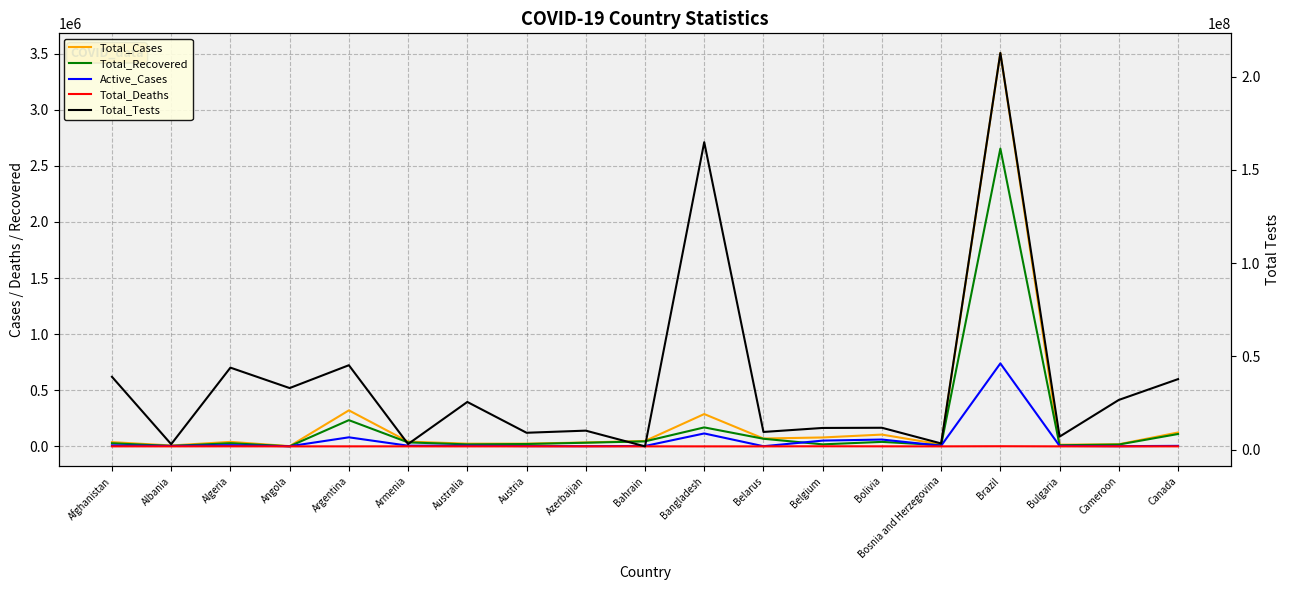

Which series changed the most between Angola and Canada?

Total_Tests